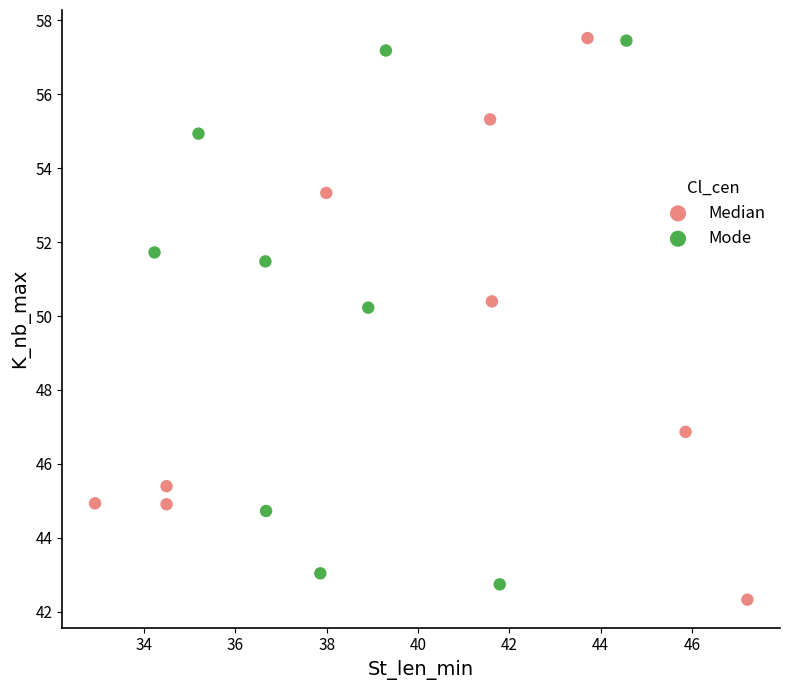

What are all the series names shown in the legend?

Median, Mode